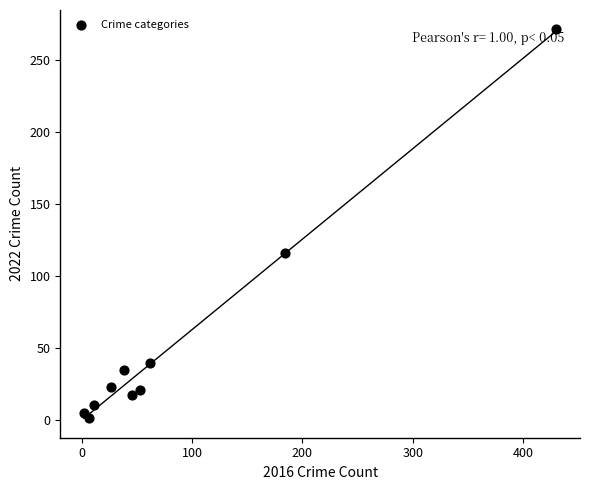

What Y value in the scatter plot is closest to 136?

116